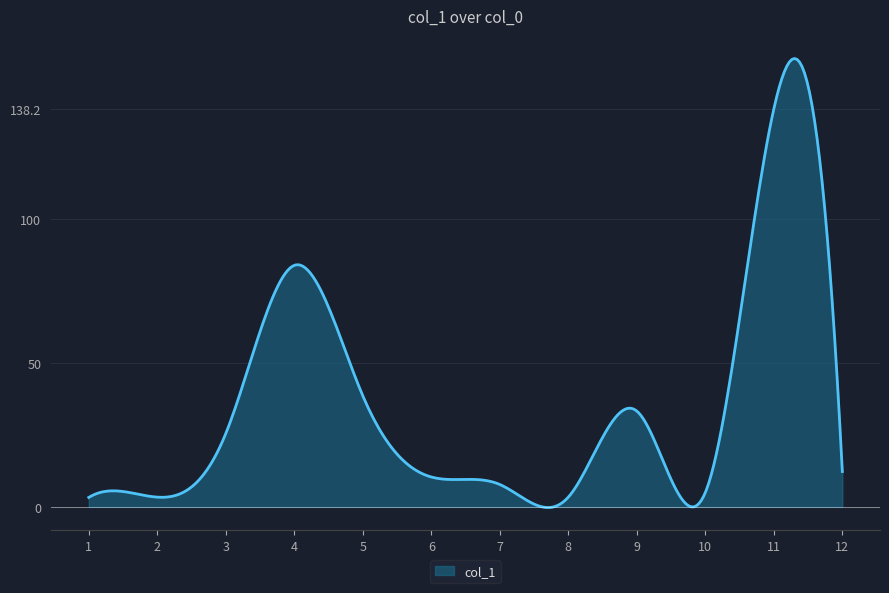

What is the greatest value displayed?

155.7